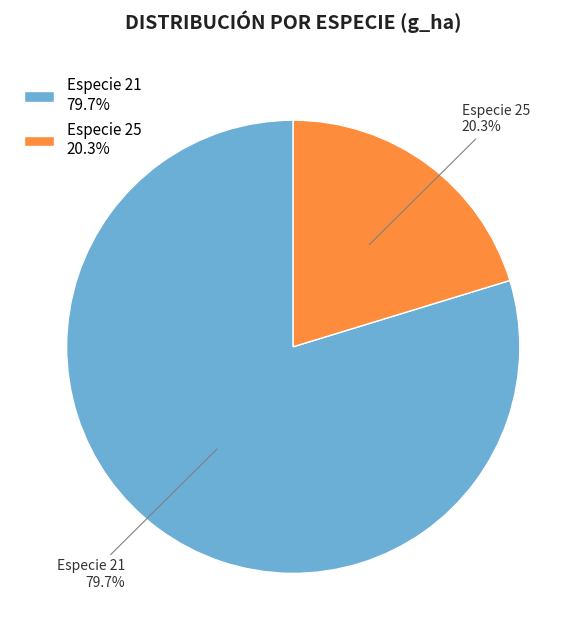

Does Especie 25 20.3% represent more than half of the total?

No